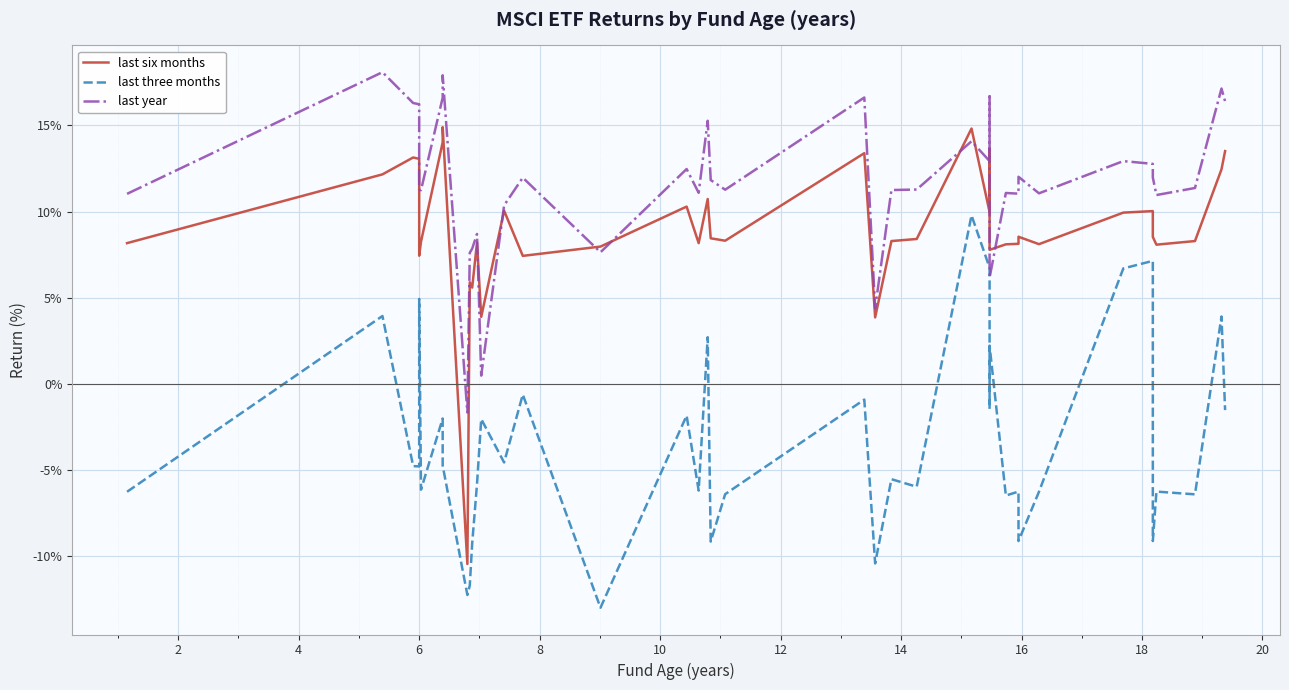

What is the label of the 35th point from the right?

10